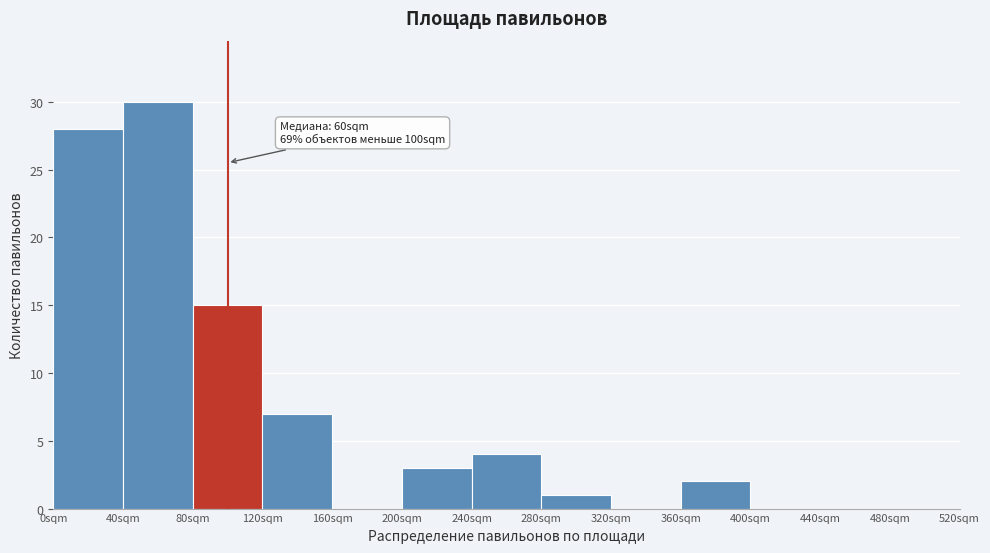

Which range on the x-axis has the tallest bar?

40 to 80